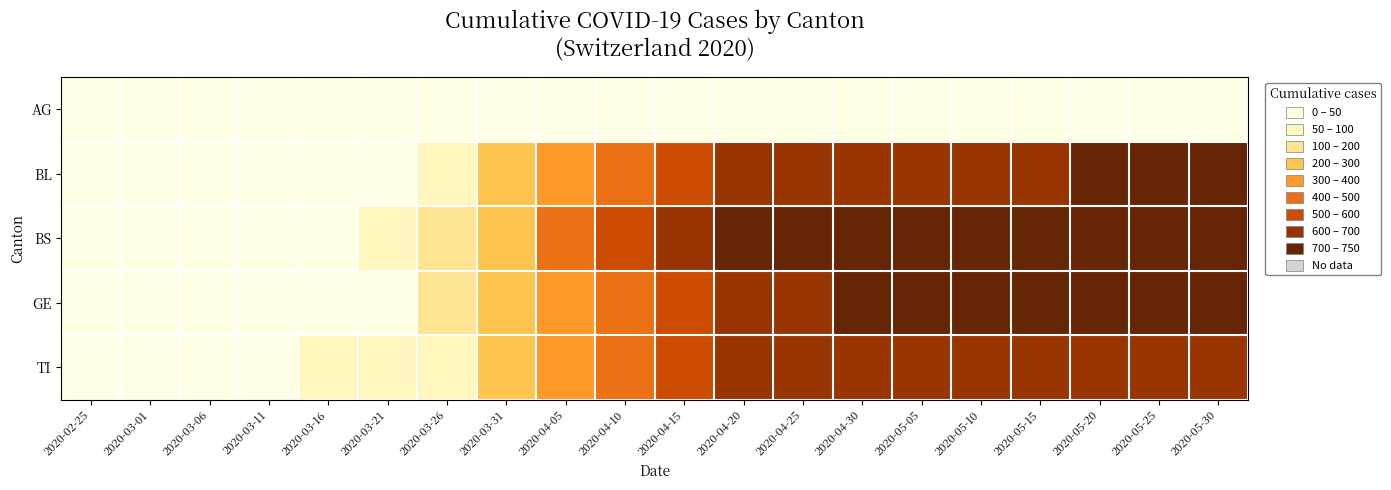

What is the spread (max minus min) of values at 2020-05-20?

748